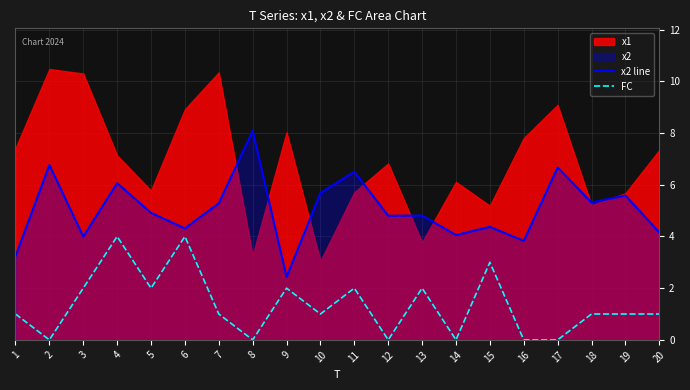

In FC, how many points are higher than both neighbors (excluding endpoints)?

6